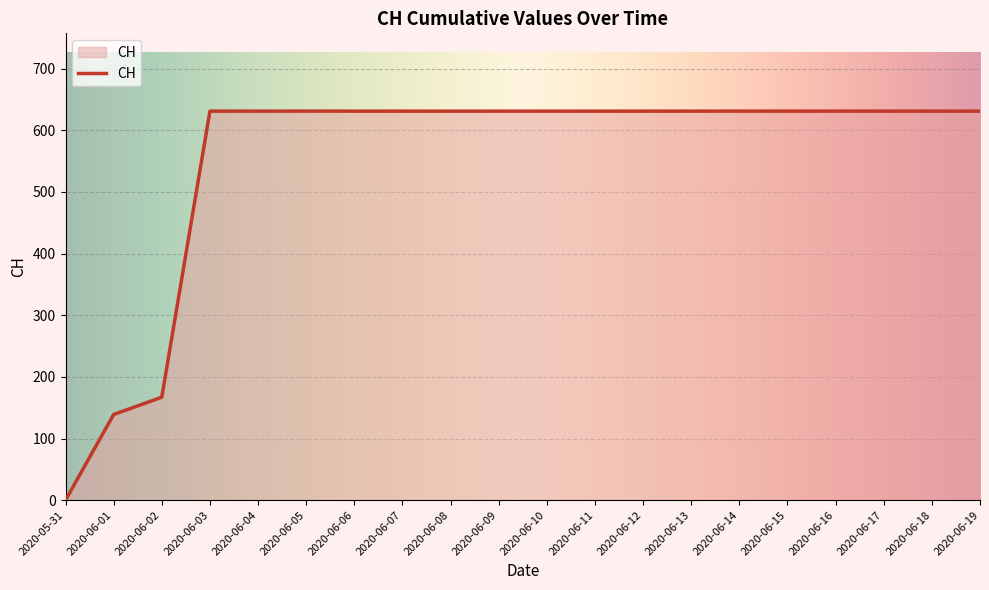

Does the chart have visible grid lines?

Yes